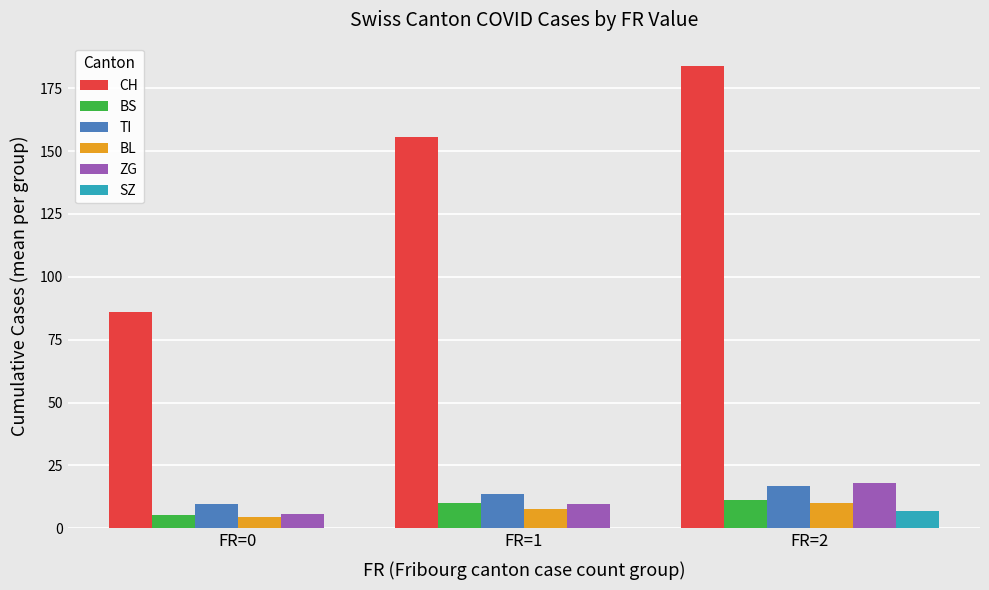

Reading right to left, list all the values displayed in this chart.

CH: 183.9	155.5	86.1
BS: 11.4	10.2	5.5
TI: 16.7	13.8	9.7
BL: 9.9	7.8	4.4
ZG: 18.1	9.8	5.9
SZ: 7.0	0.0	0.0